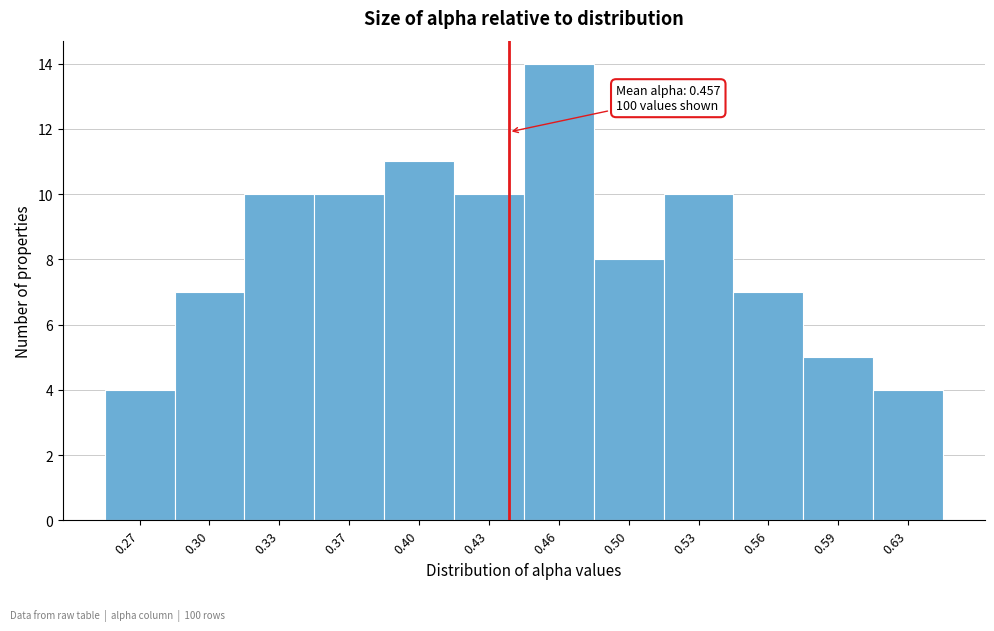

Reading right to left, list all the values displayed in this chart.

0.63=4	0.59=5	0.56=7	0.53=10	0.50=8	0.46=14	0.43=10	0.40=11	0.37=10	0.33=10	0.30=7	0.27=4